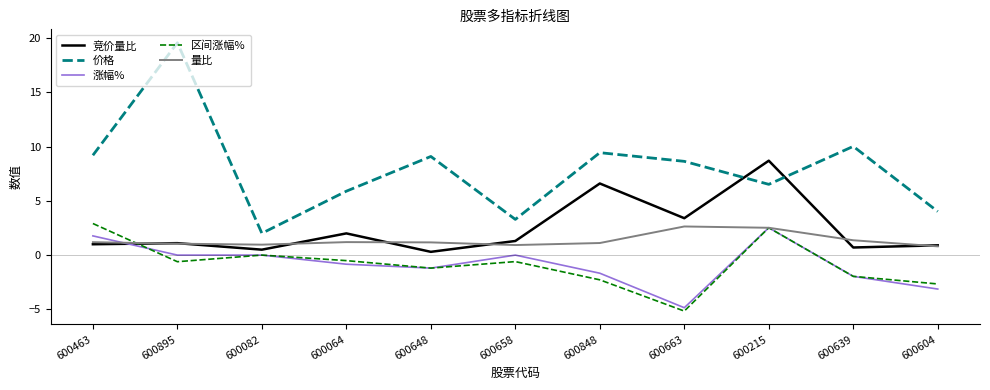

What value does the 区间涨幅% series have at 600639?

-2.0